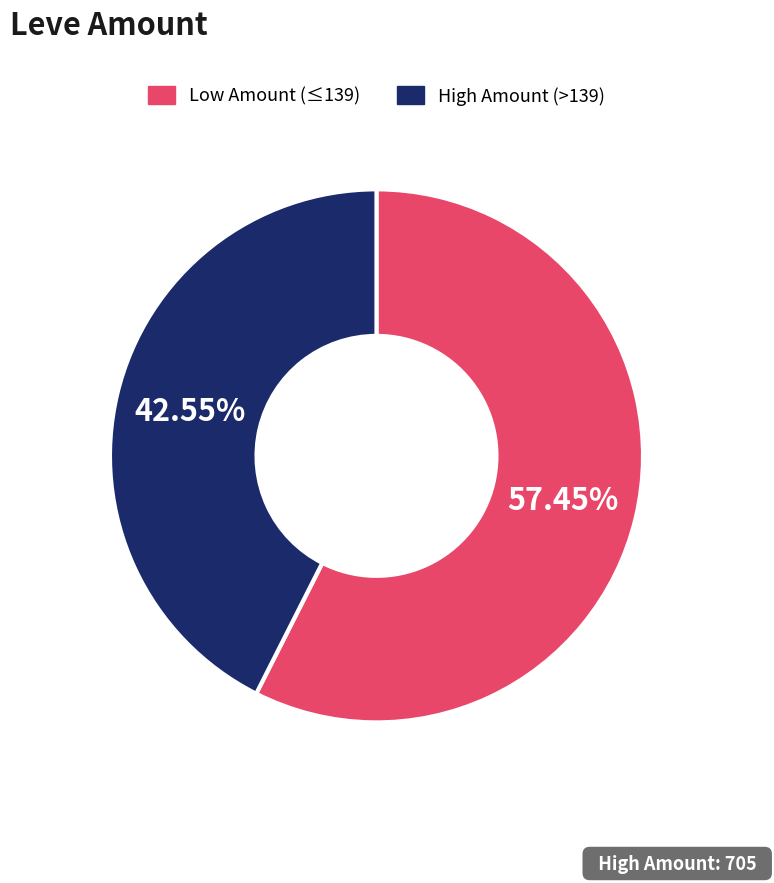

Is there a majority slice in this chart?

Yes